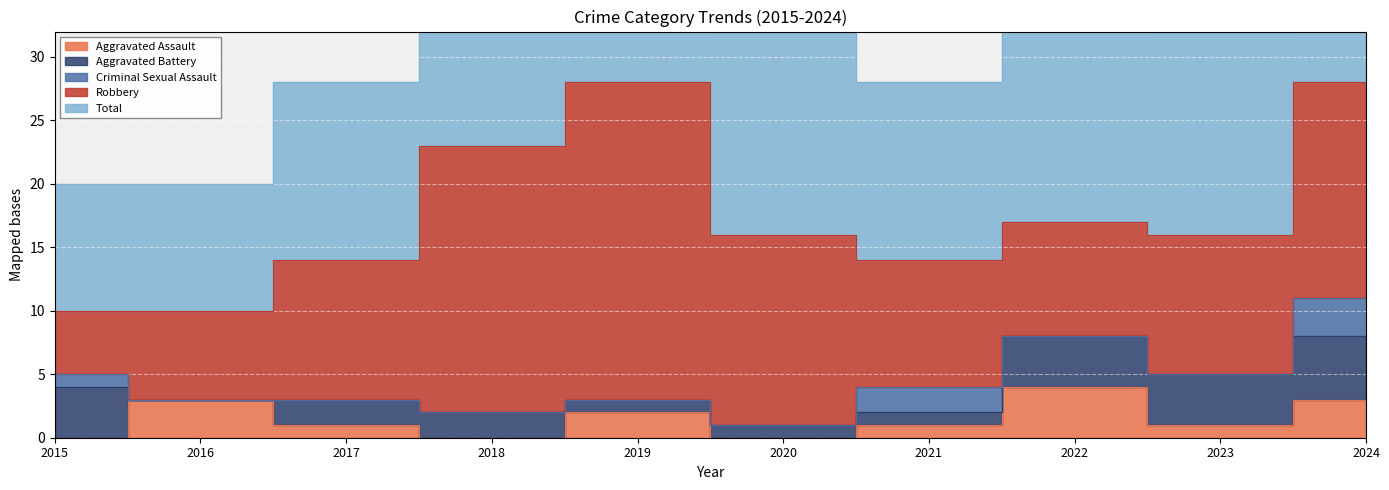

Where is Total nearest to the value 19?

2022